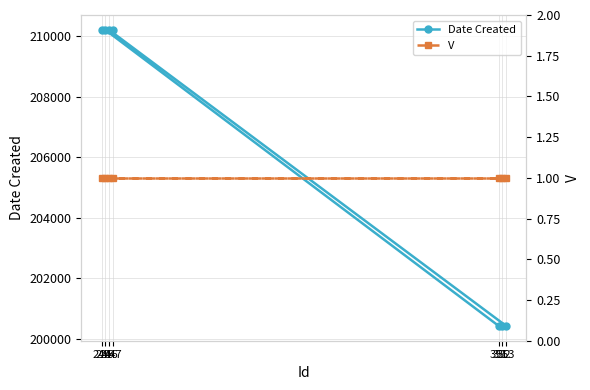

What is the minimum value shown in the chart?

1